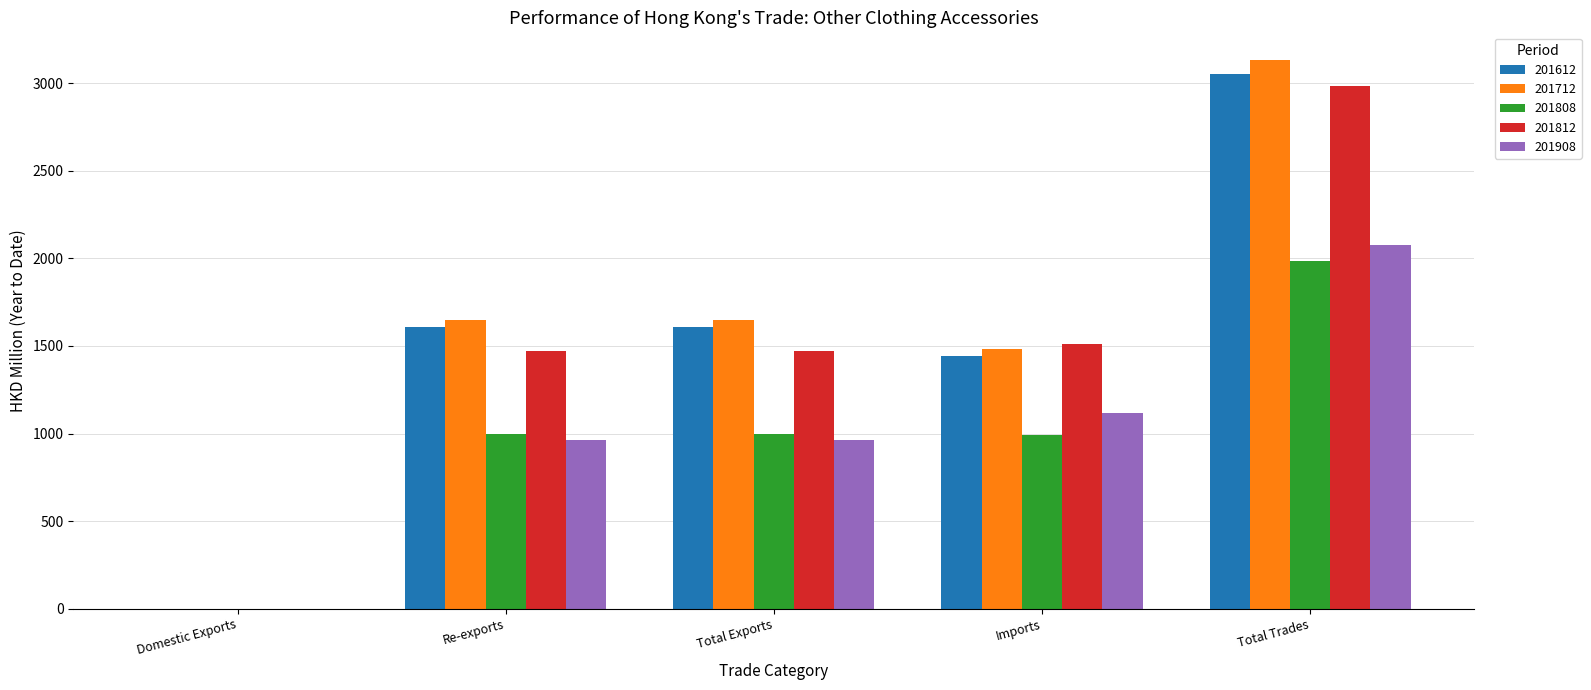

What value does the 201612 series have at Total Trades?

3049.2